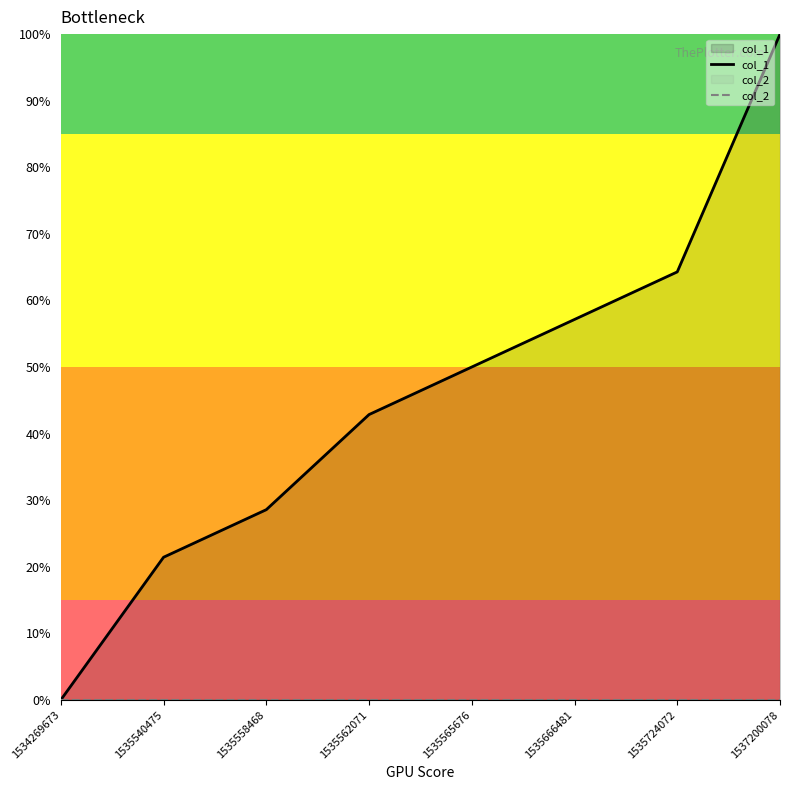

At which label does col_1 first exceed 50?

1535666481